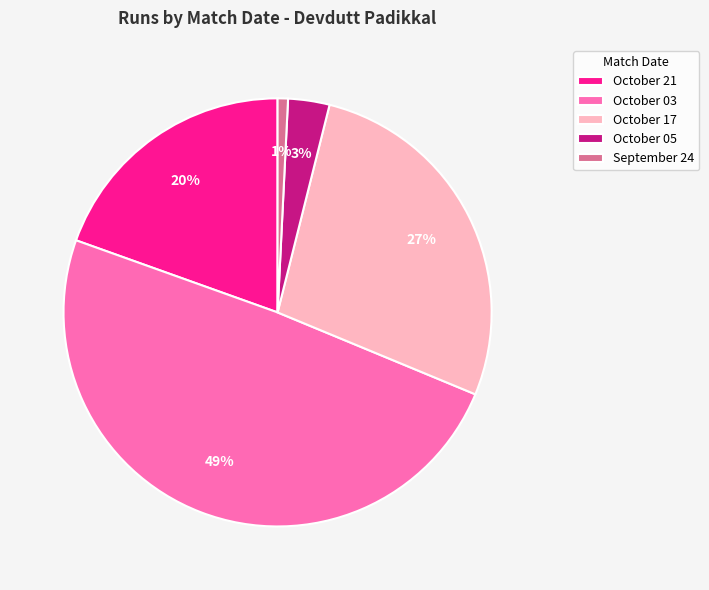

Which has a higher value, October 03 or October 17?

October 03